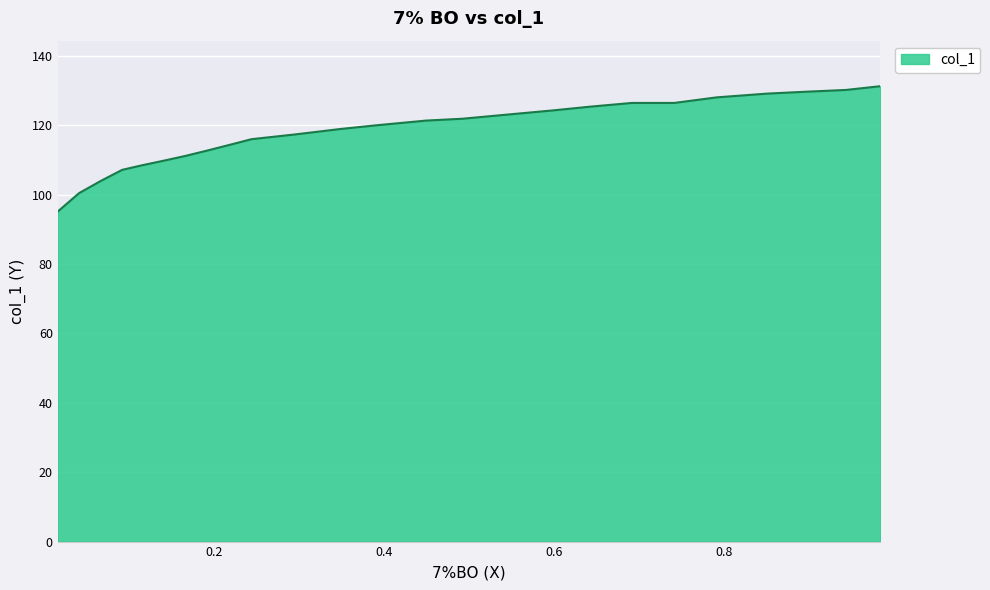

What is the greatest value displayed?

131.3